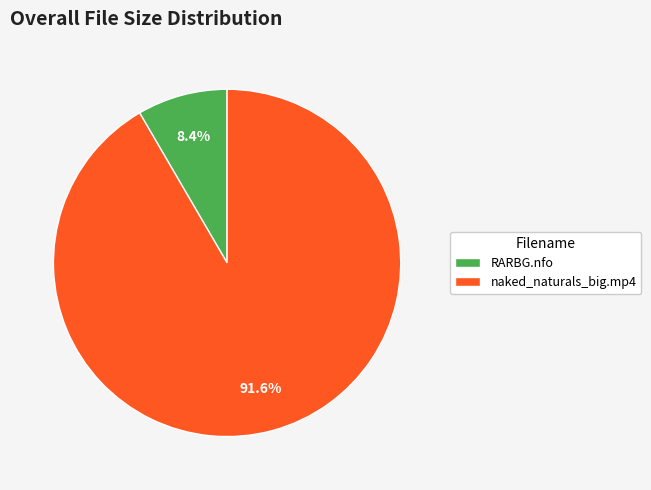

Is there a majority slice in this chart?

Yes